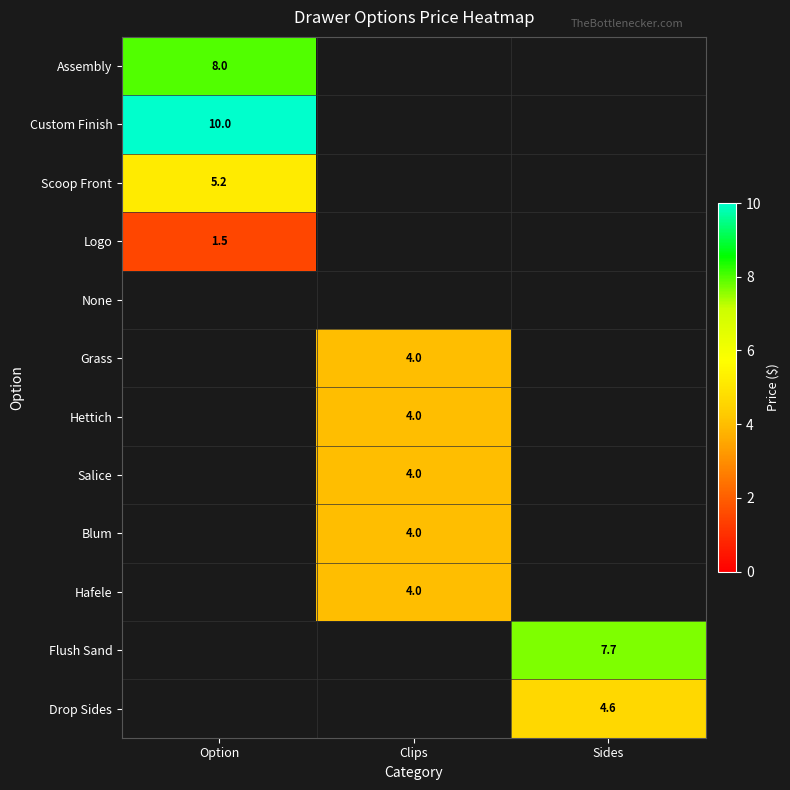

How many values in the Logo series exceed 0?

1